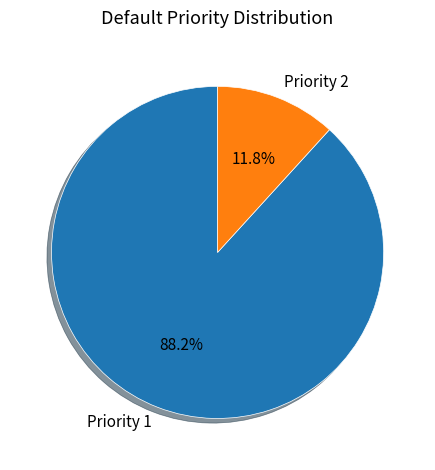

What portion of the pie excludes Priority 1?

11.8%